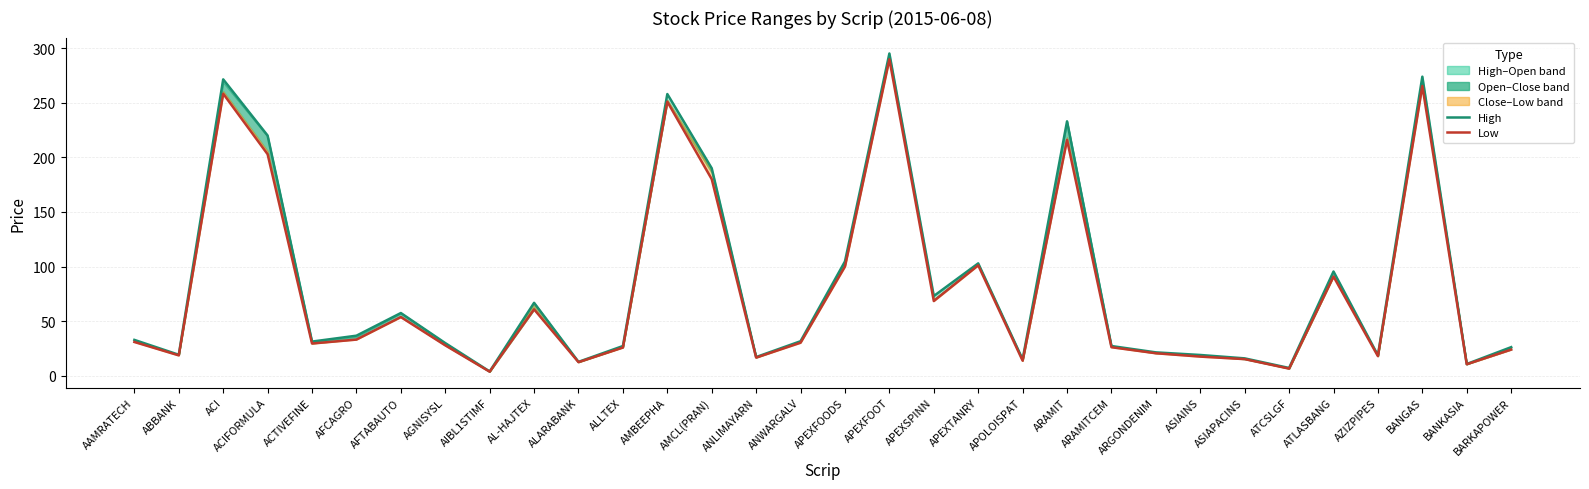

What is the label of the 31st point from the left?

BANKASIA